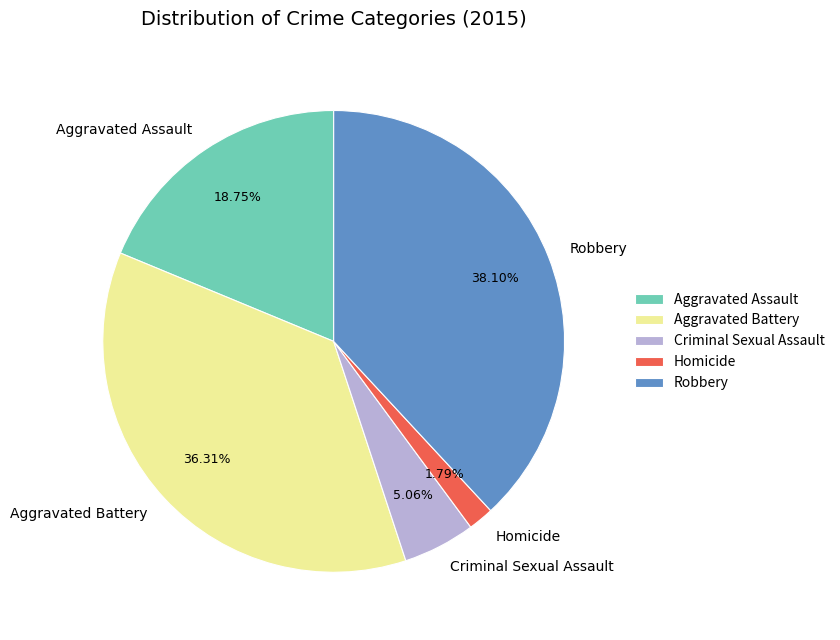

Count the number of slices in the pie.

5